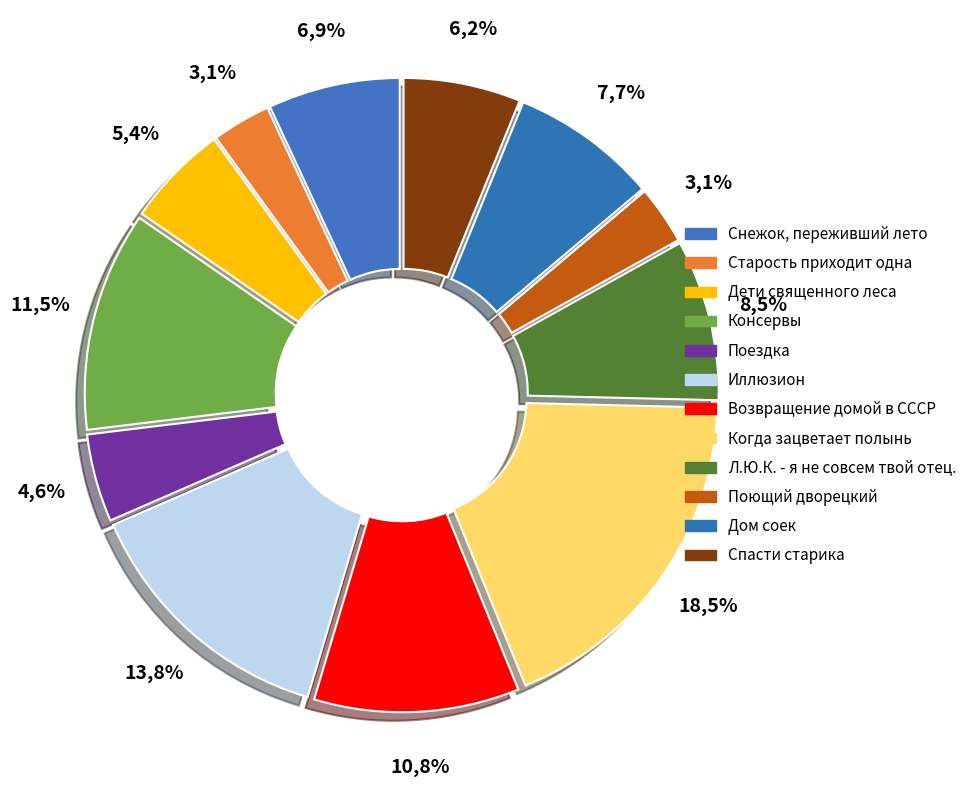

What is the largest slice in the pie chart?

Когда зацветает полынь